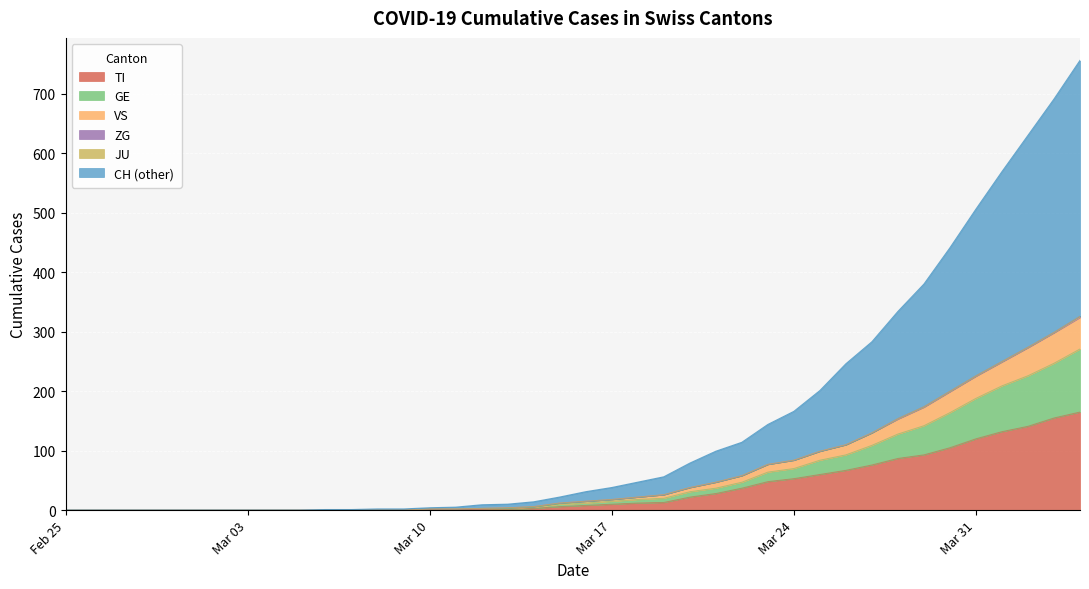

What is the maximum value for TI?

165